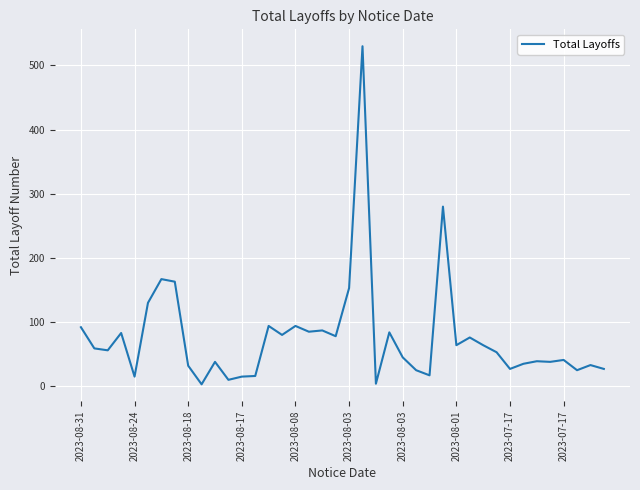

What is the difference between the maximum and minimum values?

527